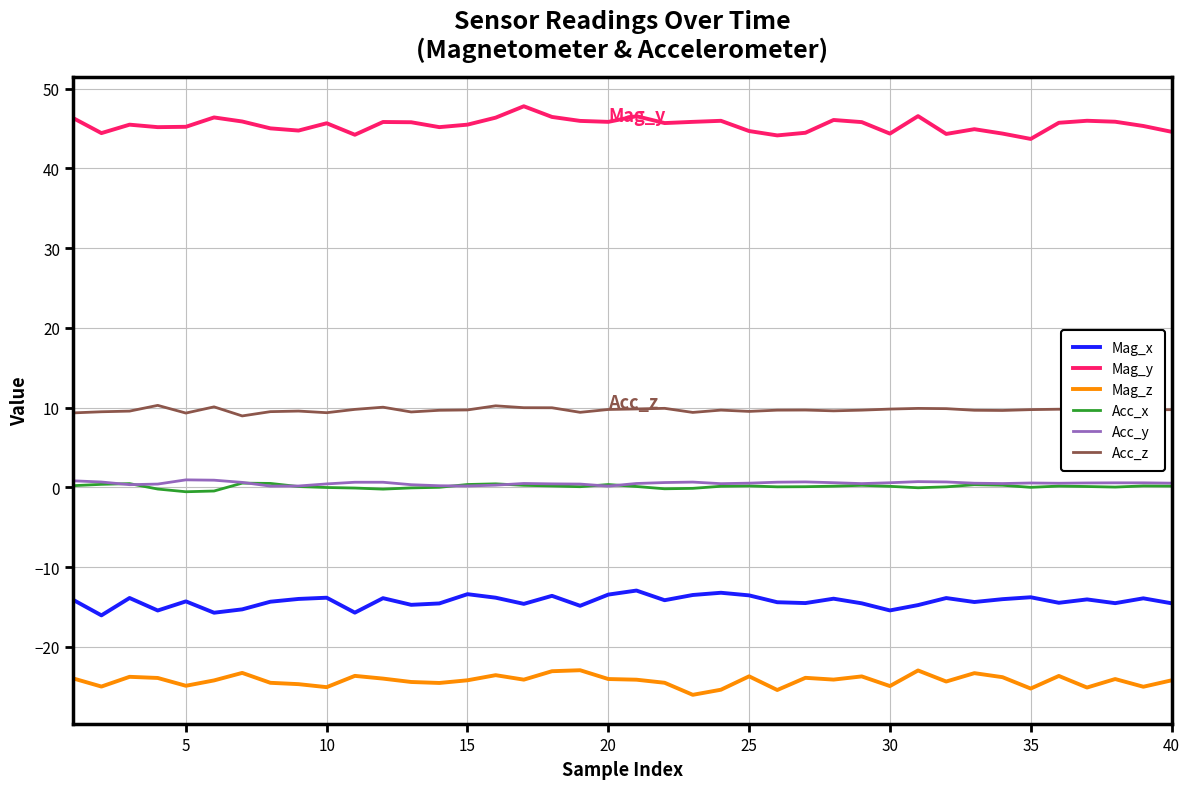

True or false: Mag_y and Acc_z intersect in this chart.

False